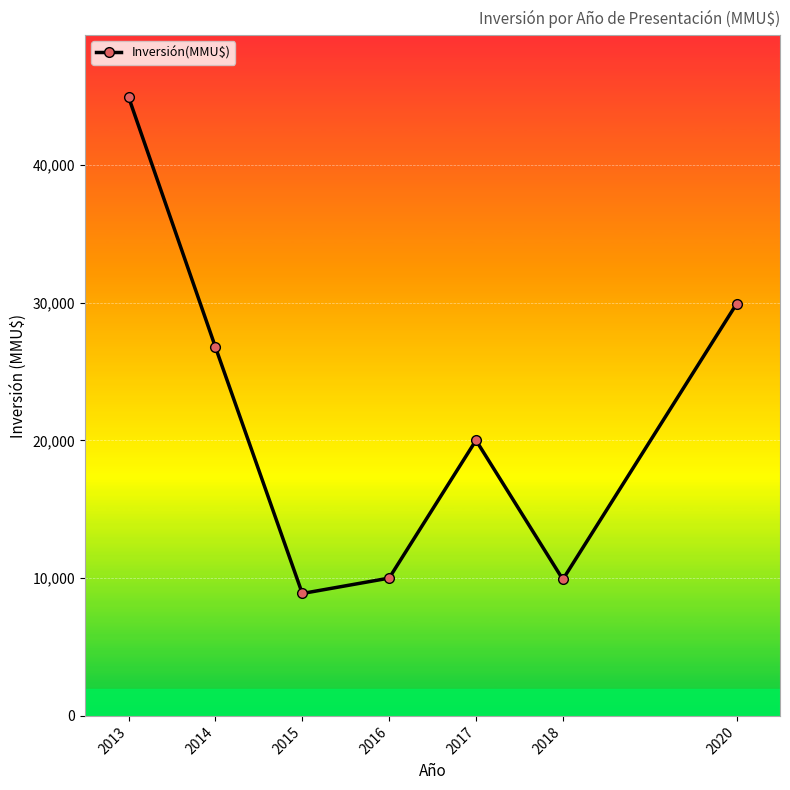

True or false: the data has more than 1 interior local peaks.

False